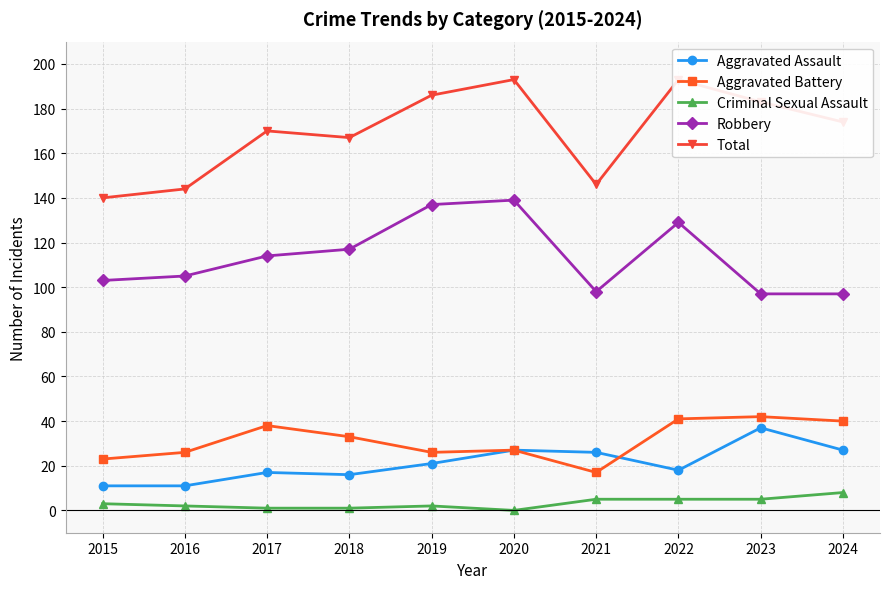

At which label is Aggravated Battery closest to 29?

2020